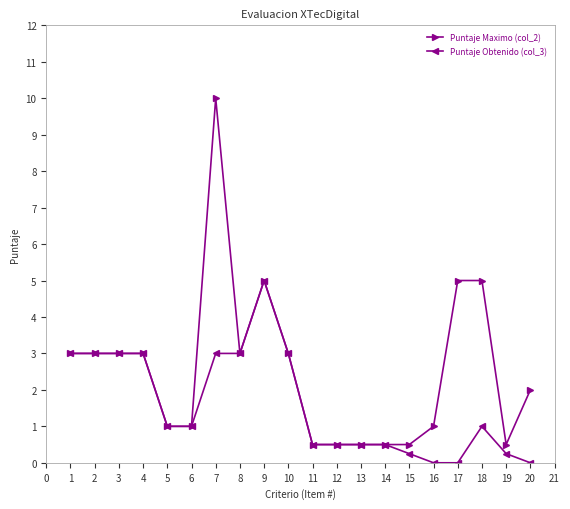

List the series in order of their peak value, lowest first.

Puntaje Obtenido (col_3), Puntaje Maximo (col_2)